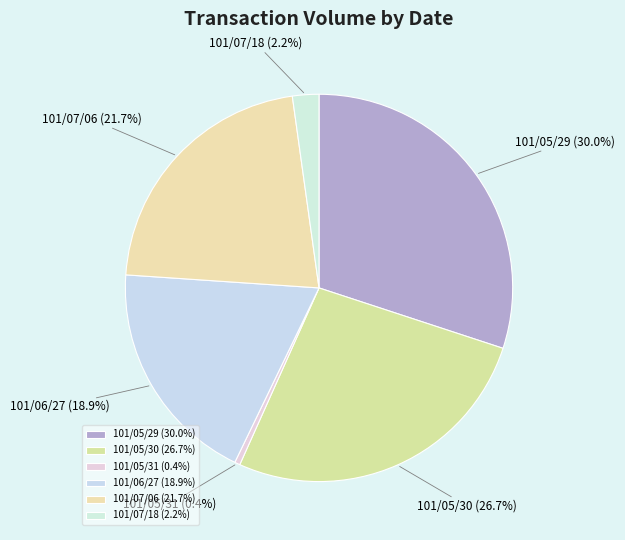

True or false: 101/07/06 accounts for 22% of the total.

True